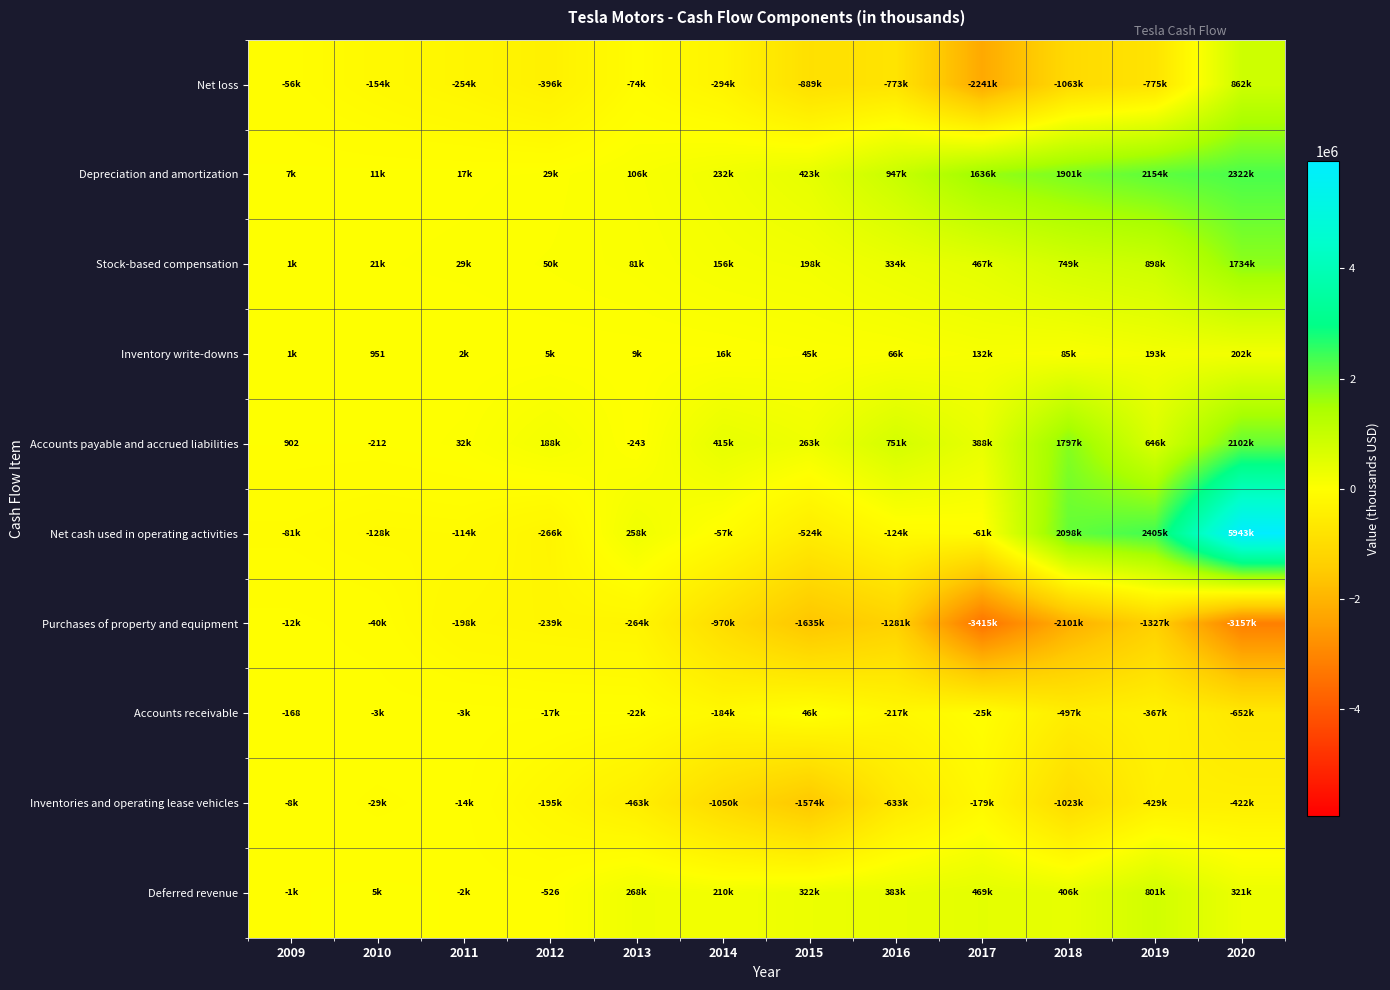

The value of Net cash used in operating activities at 2015 is -167693. True or false?

False